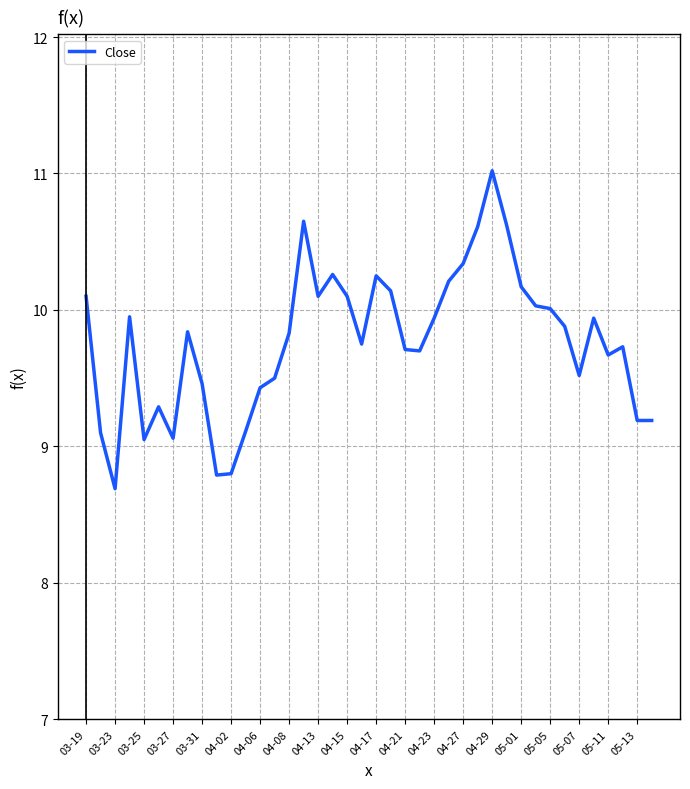

What is the difference between the maximum and minimum values?

2.3